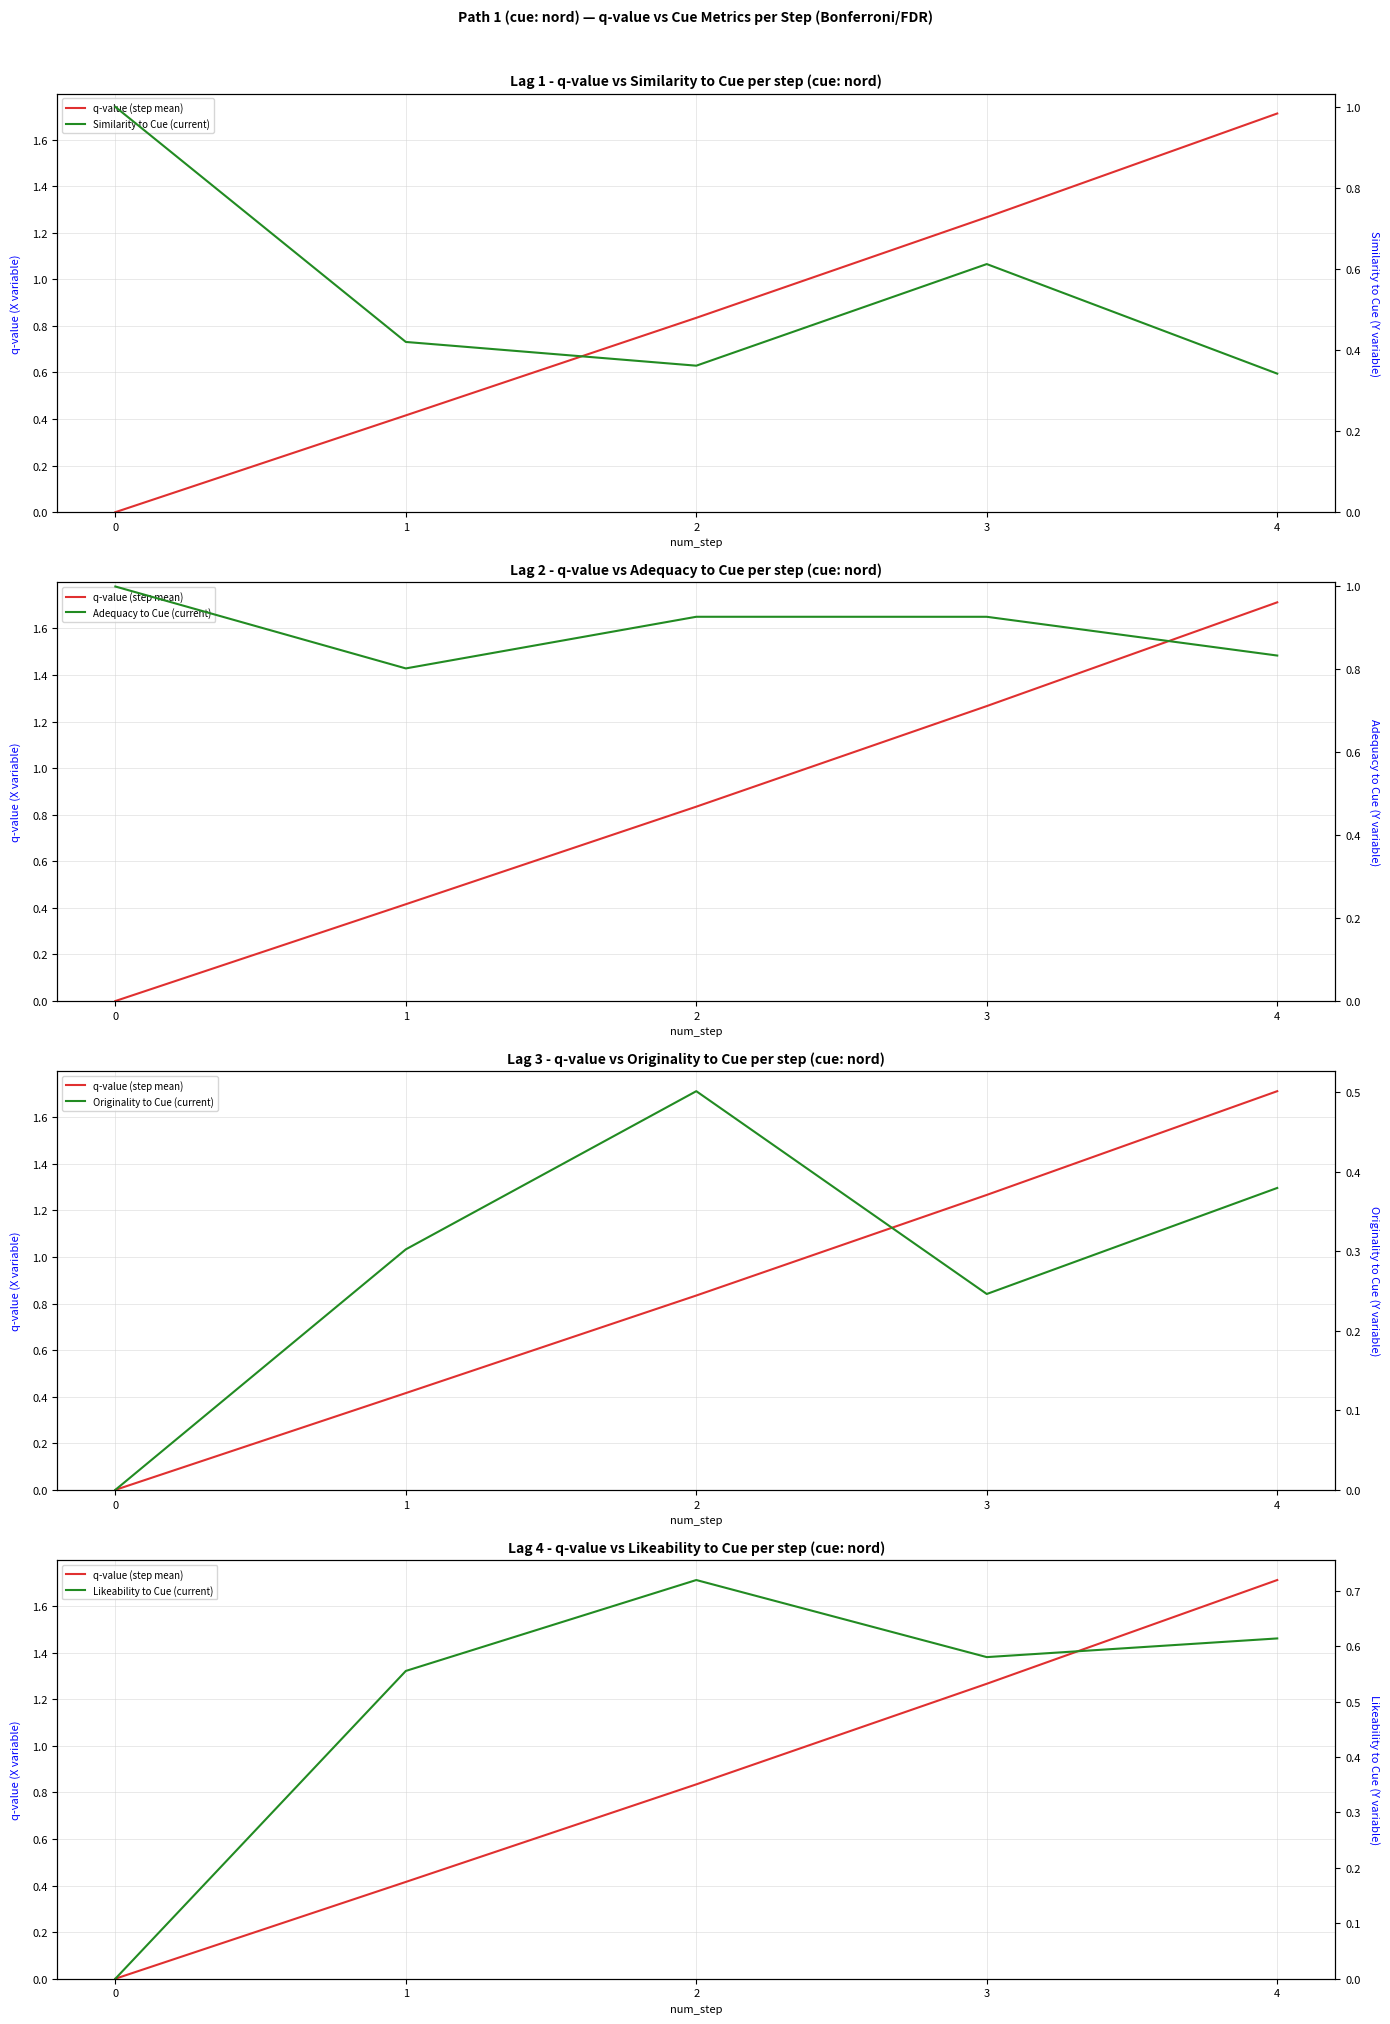

Count the number of data series in this chart.

5